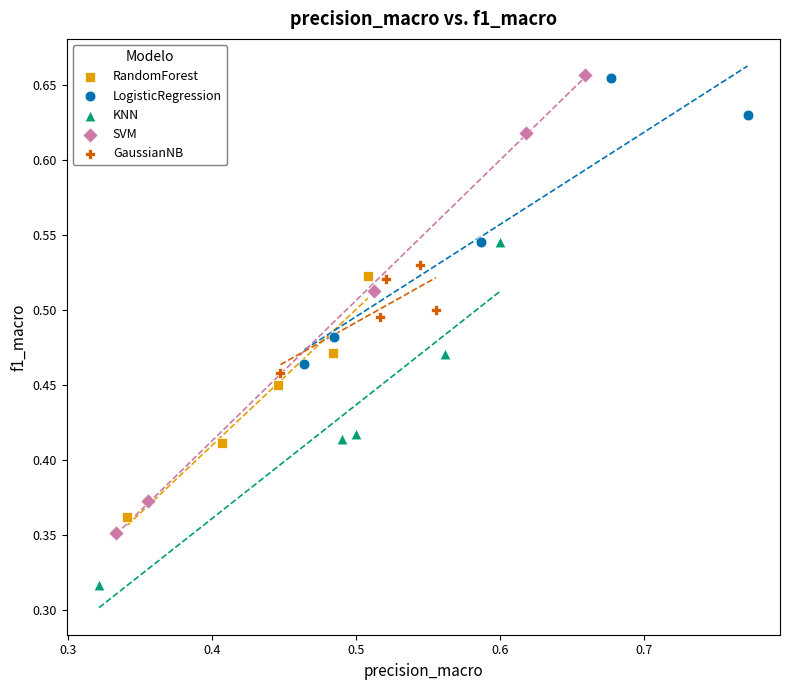

Which series has the largest Y range (max minus min)?

SVM